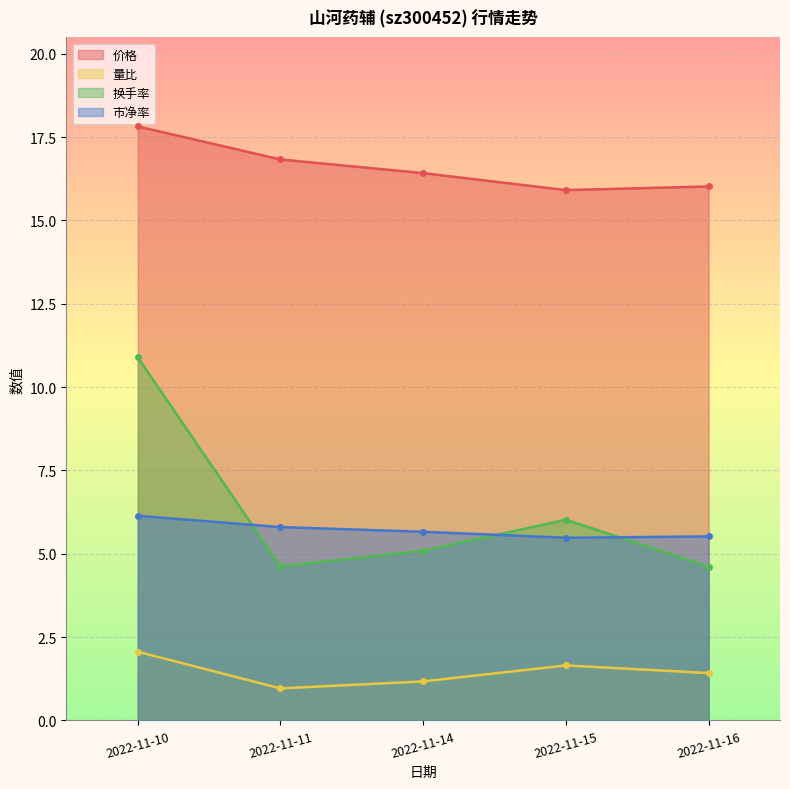

What is the lowest value of the 市净率 series?

5.5